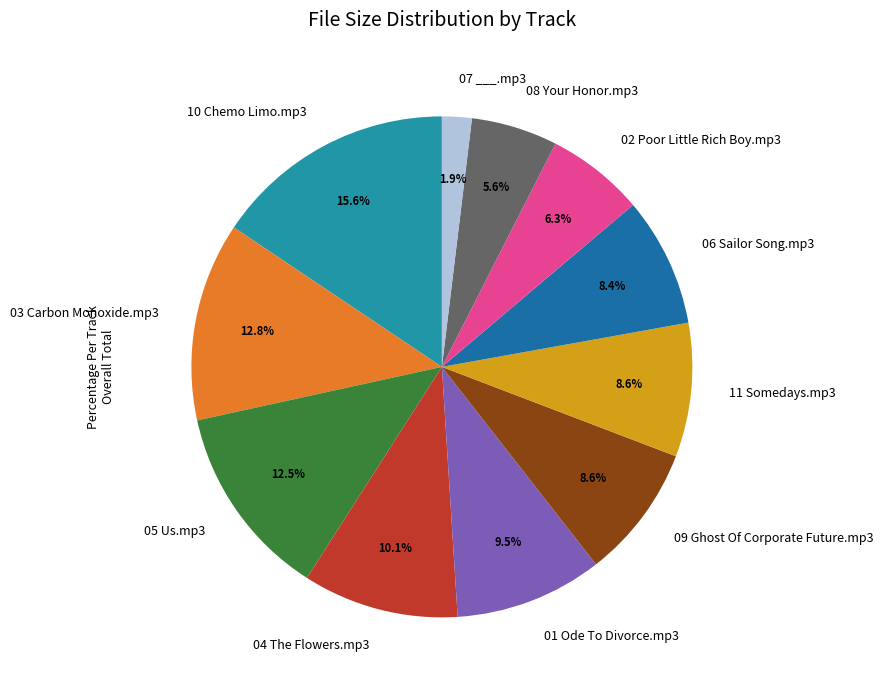

What percentage is the 06 Sailor Song.mp3 slice, to the nearest percent?

8%